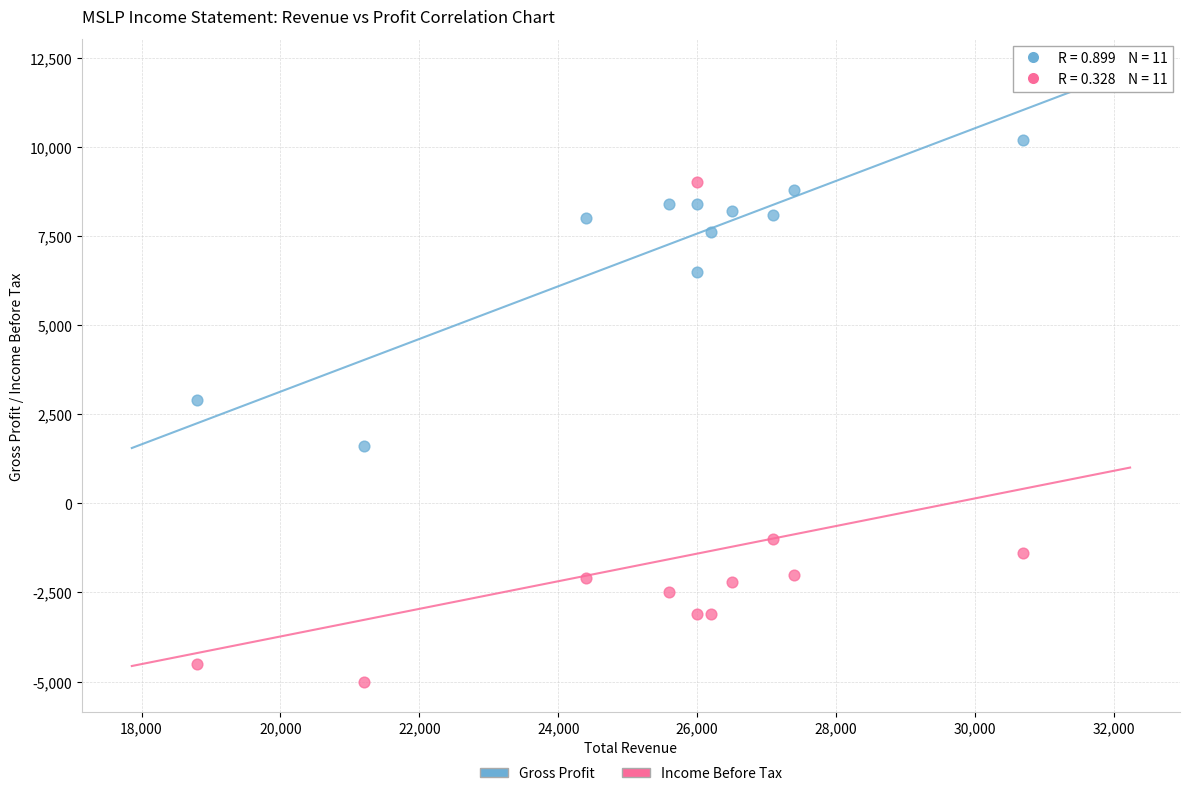

Across all data points, what is the range of Y values (max minus min)?

15200